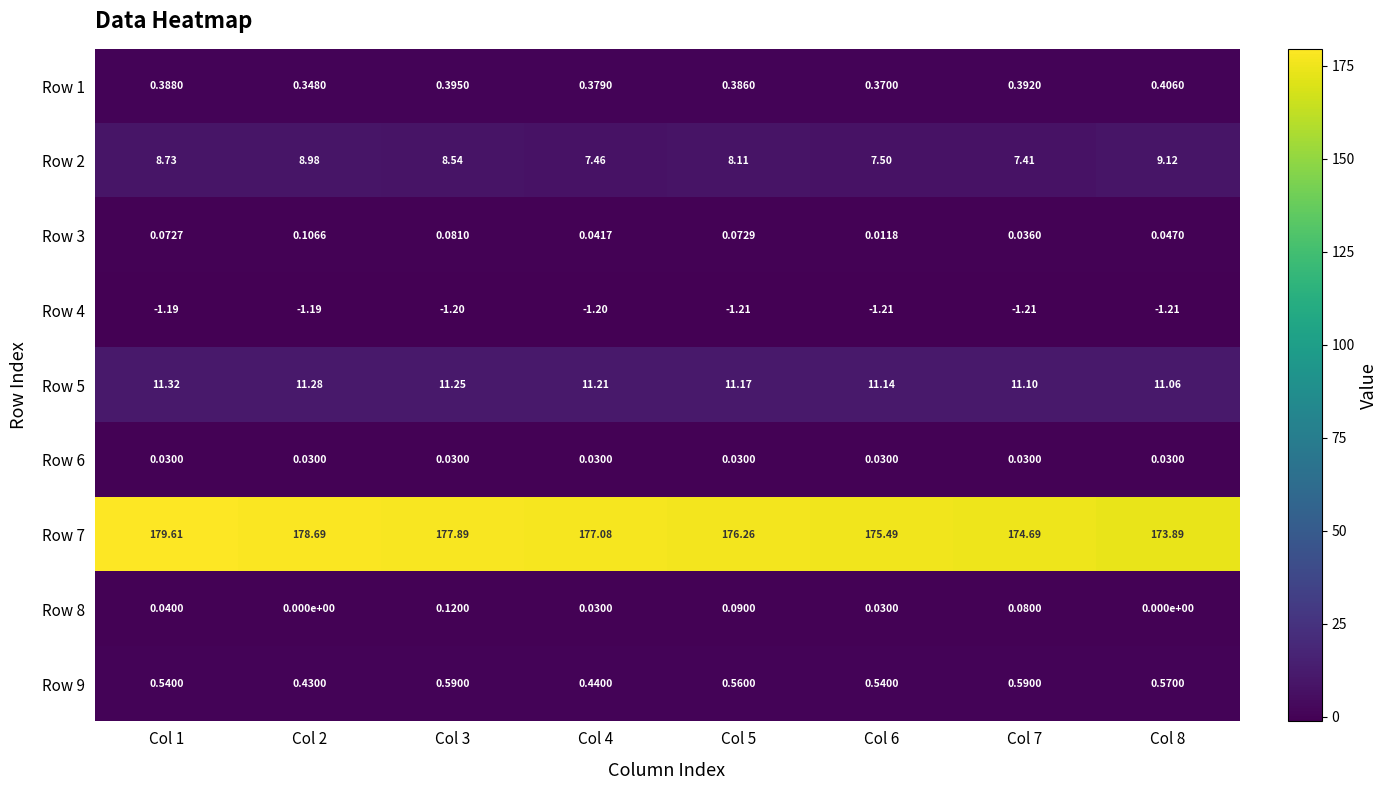

Is the value of Row 1 at Col 2 greater than the value of Row 4 at Col 8?

Yes